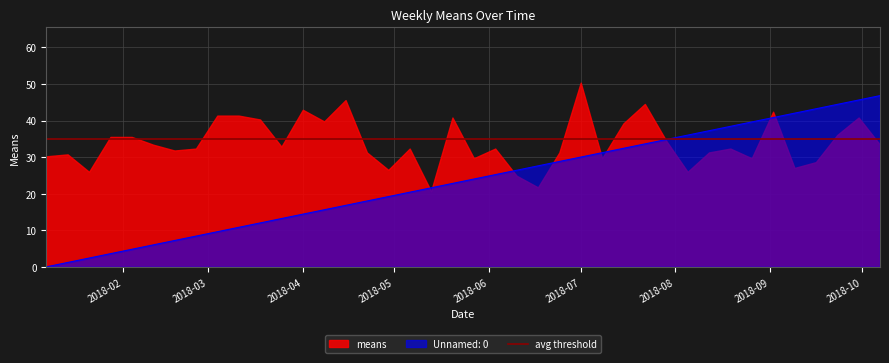

What is the value of the 23rd point from the left?

26.4